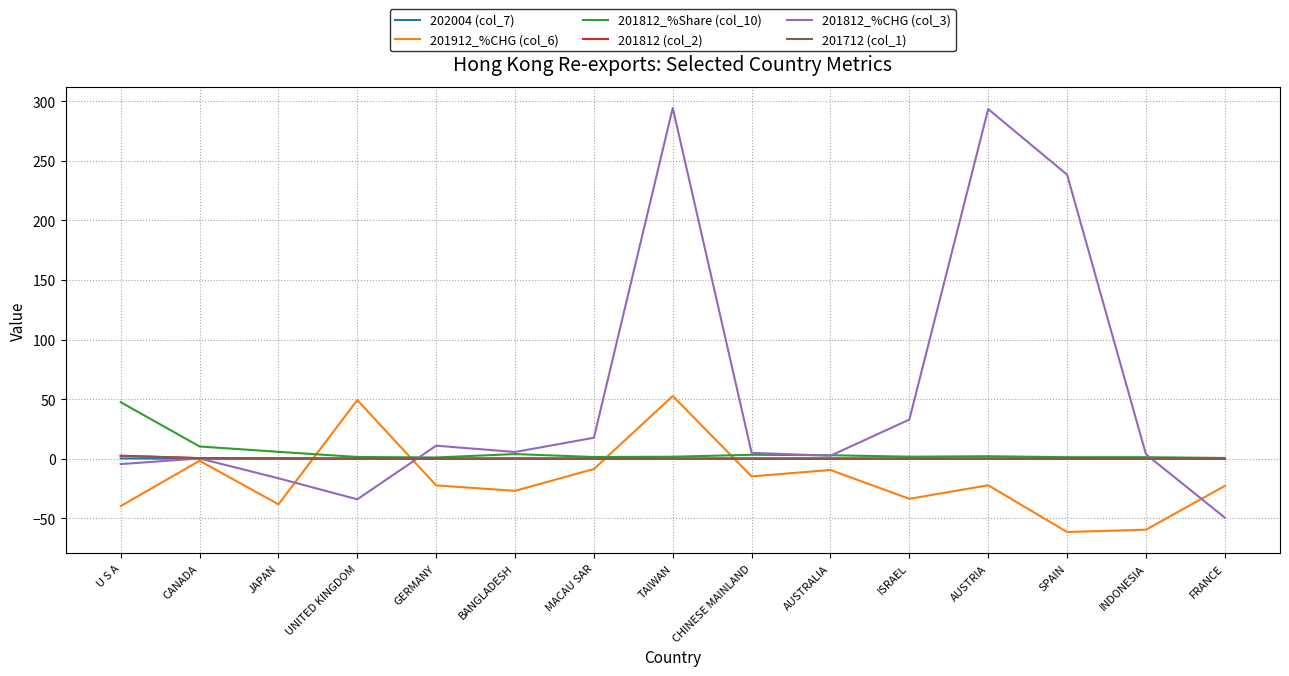

Is this an area chart (filled region under the line)?

No